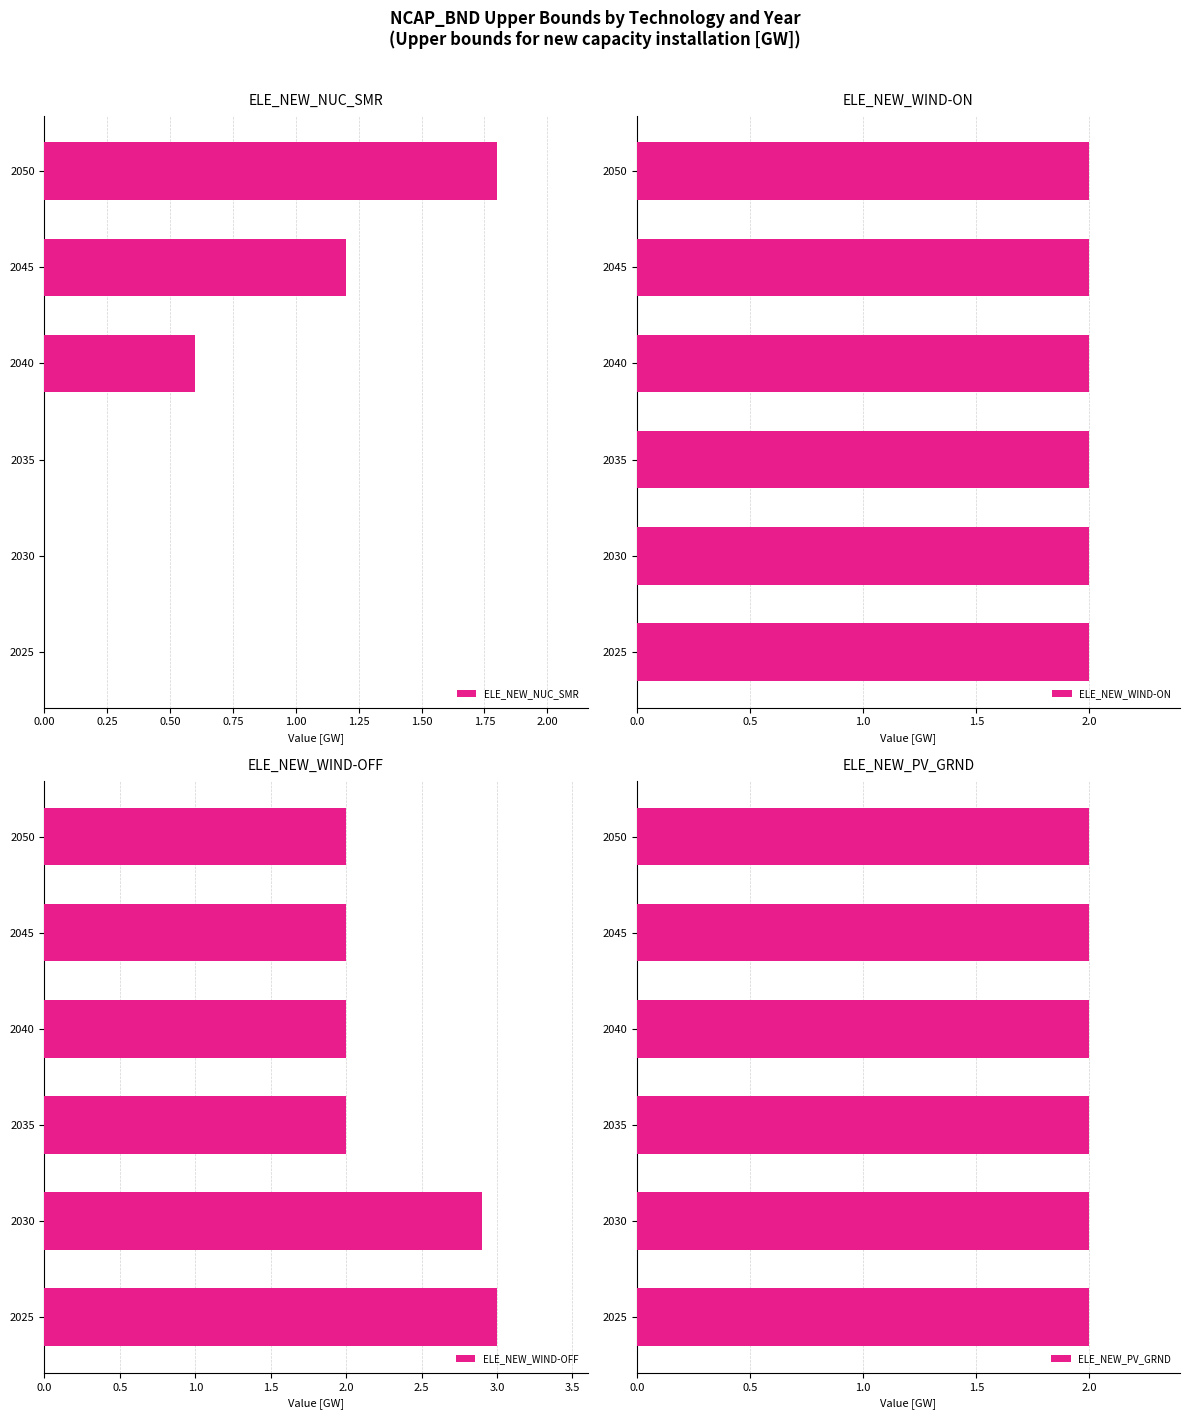

What is the value of the ELE_NEW_WIND-OFF bar at the 1st from the left?

3.0